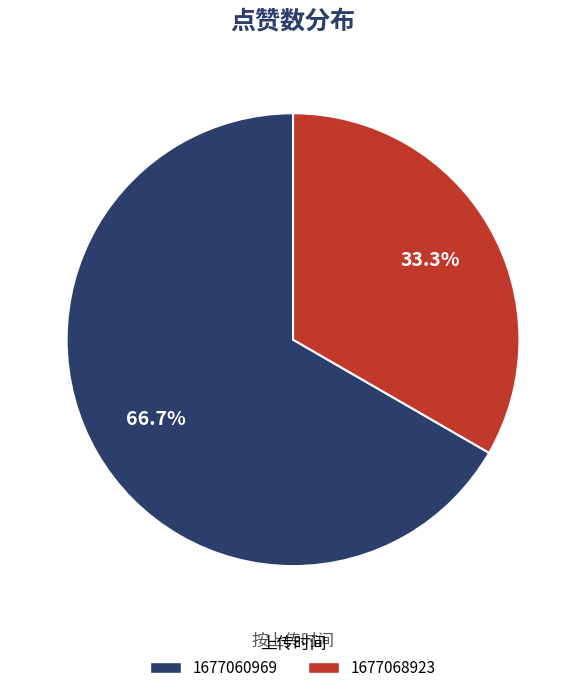

How many segments does this pie chart have?

2